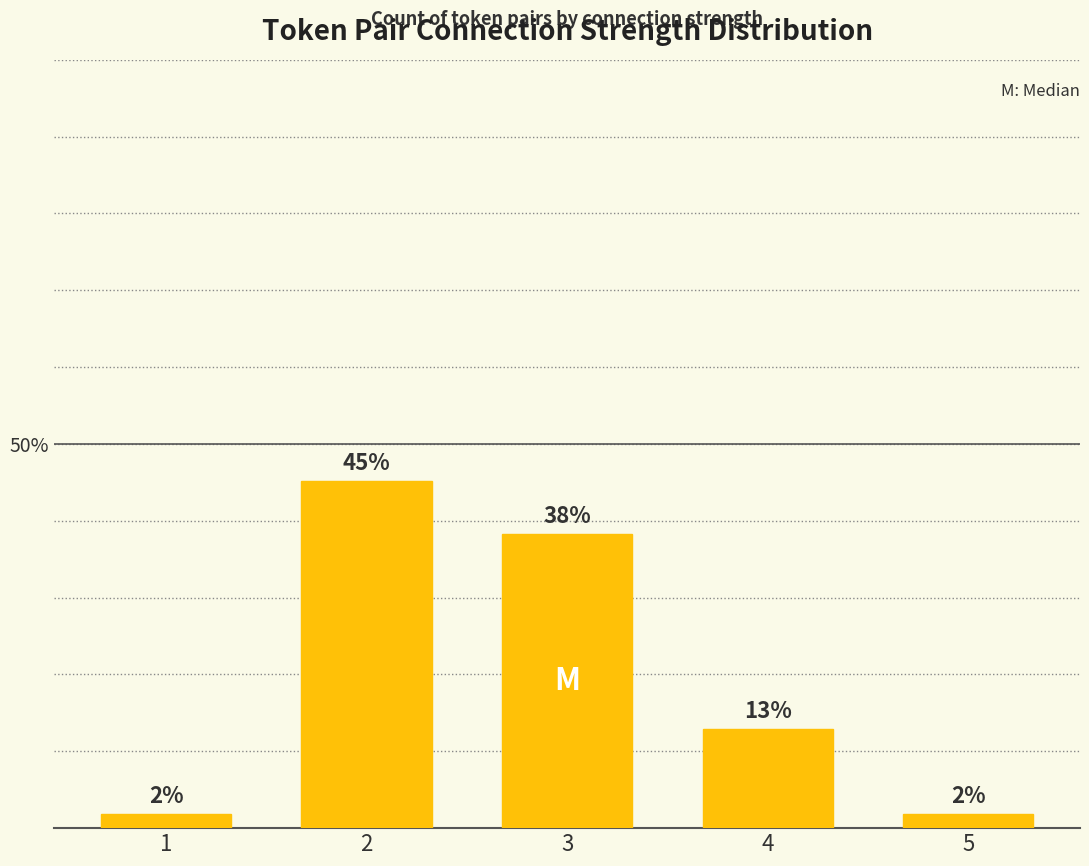

What is the maximum value shown in the chart?

45.2